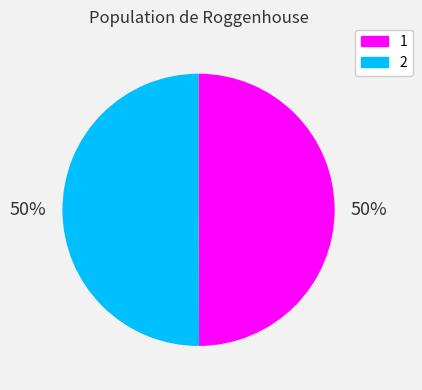

To the nearest percent, what is the combined percentage of 1 and 2?

100%